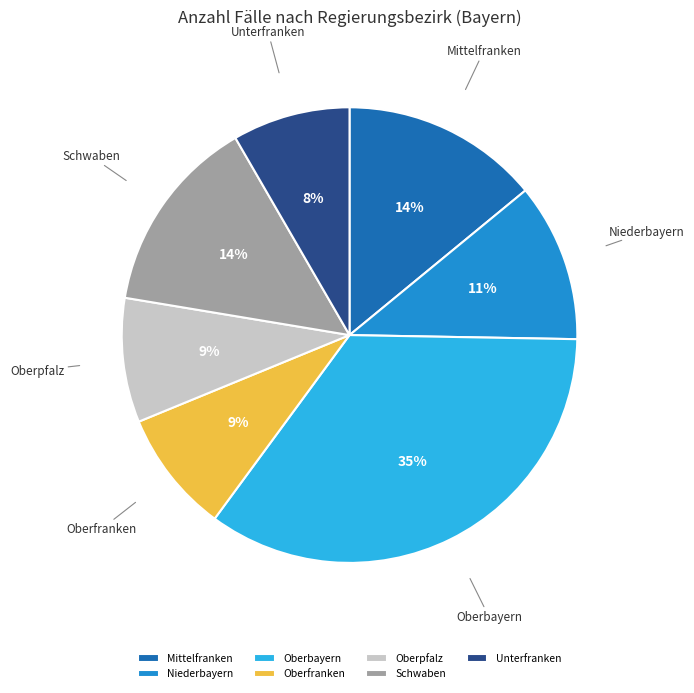

Is the sum of Mittelfranken and Oberfranken greater than half?

No